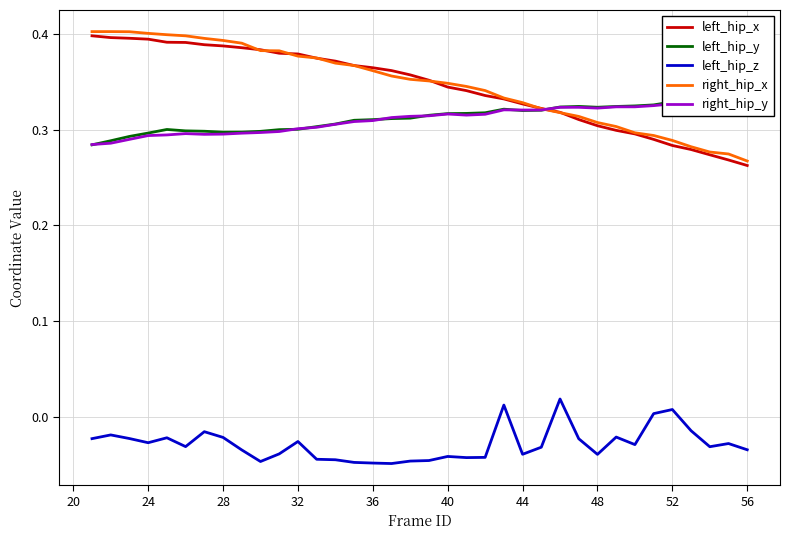

At how many categories does at least one series exceed 0?

36